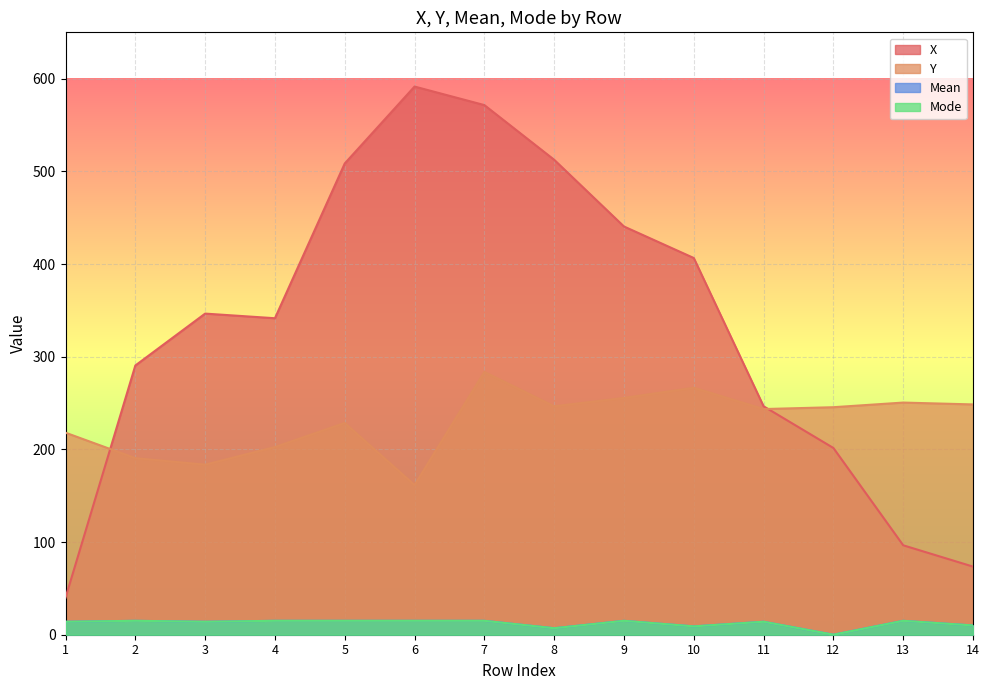

True or false: Mode has a value of 3.1 at 9.

False